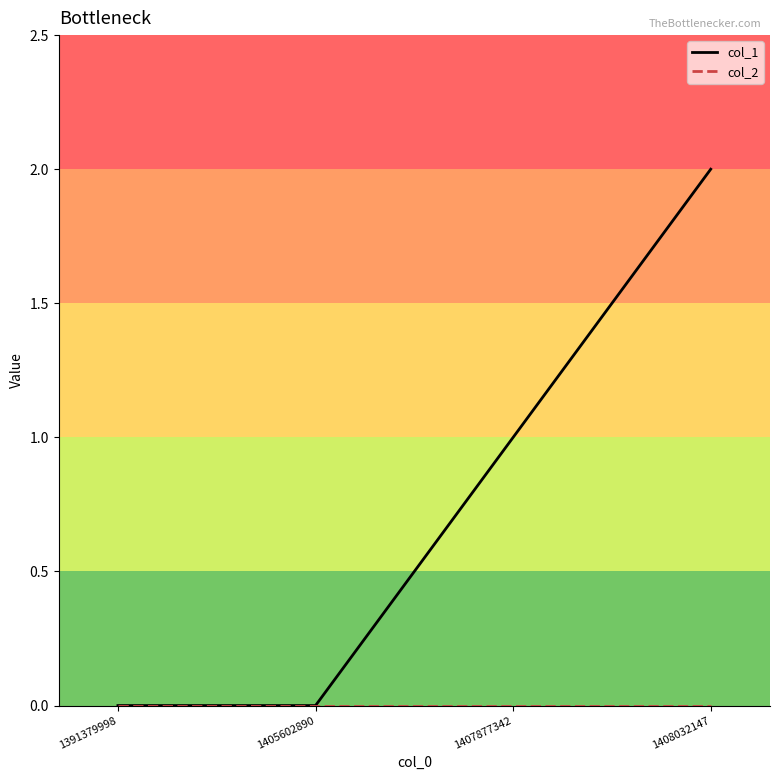

Which label corresponds to the largest value in the chart?

1408032147